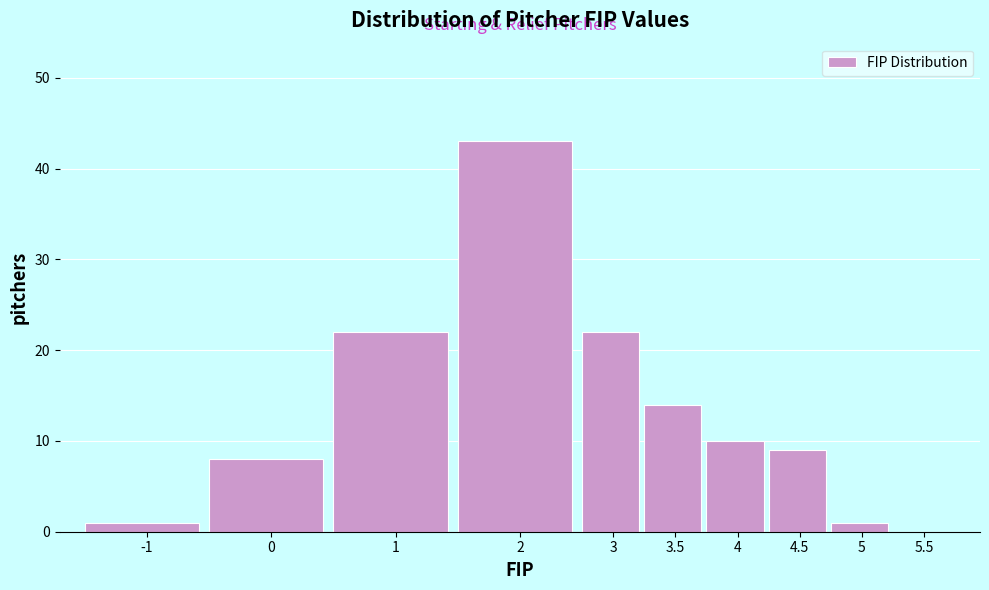

Reading right to left, list all the values displayed in this chart.

5.5=0	5=1	4.5=9	4=10	3.5=14	3=22	2=43	1=22	0=8	-1=1